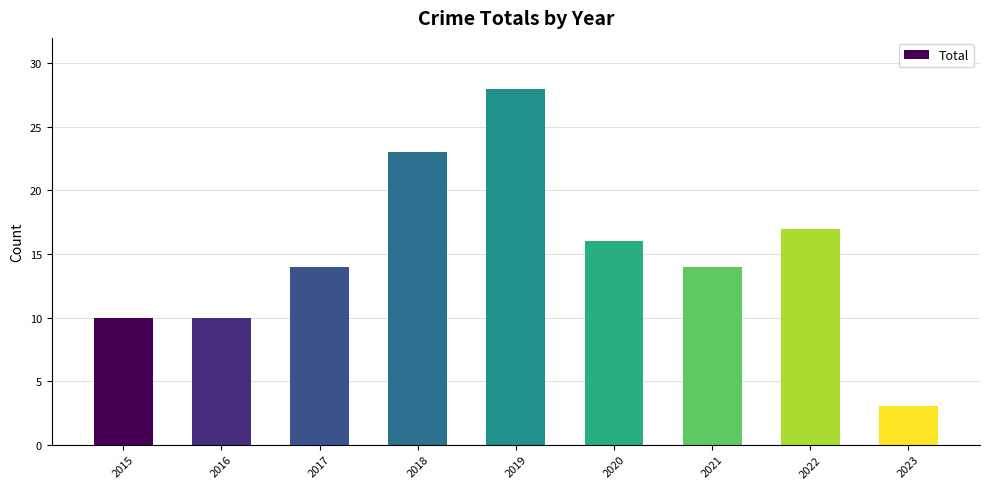

What is the value of the 7th bar from the left?

14